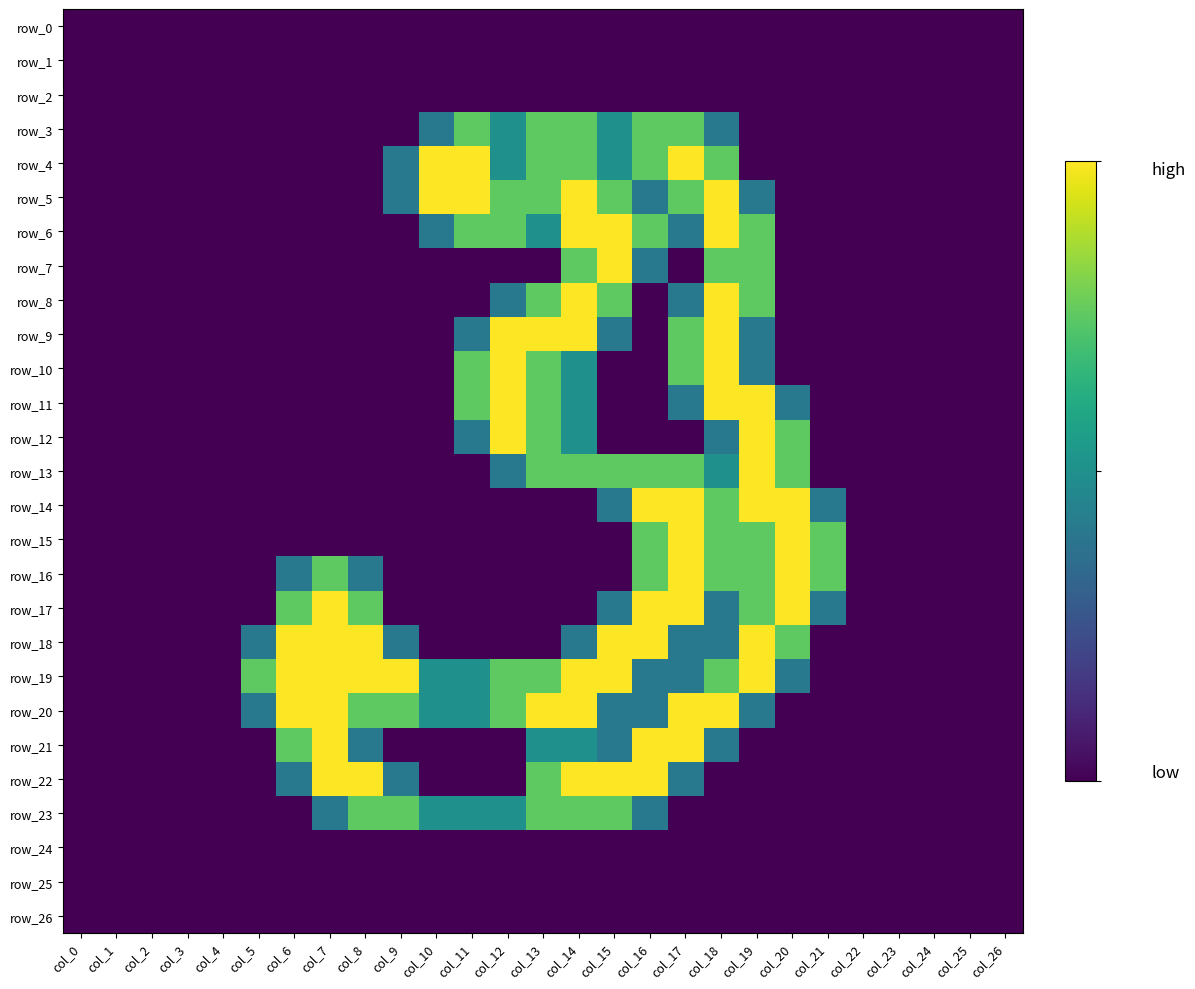

At how many categories does at least one series exceed 0?

17